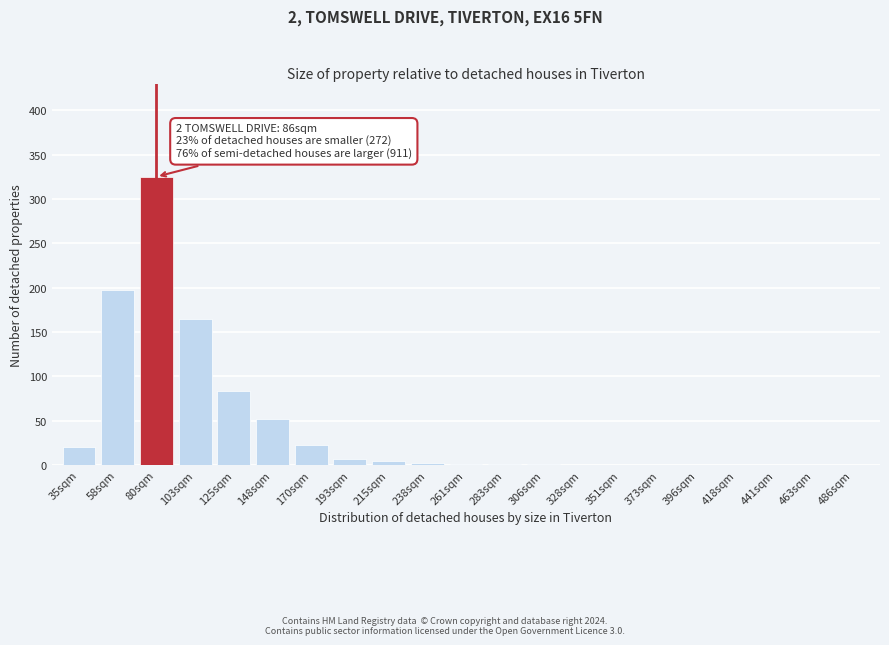

Is it true that the value at 396sqm is -176?

False